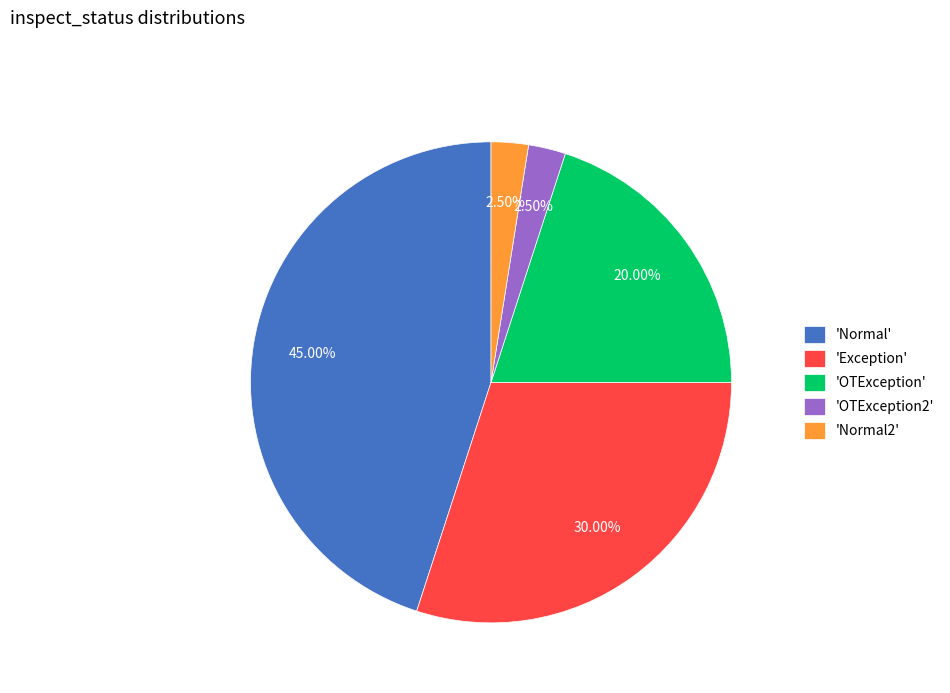

Which has a higher value, 'Normal' or 'Normal2'?

'Normal'